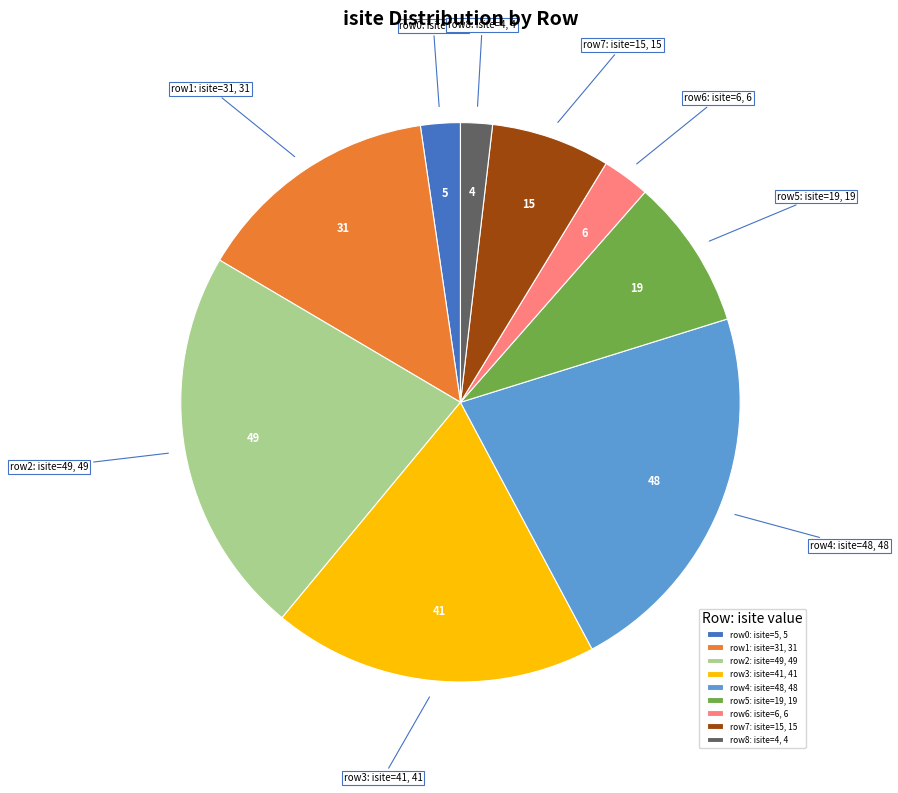

Is the sum of row5: isite=19 and row8: isite=4 greater than half?

No